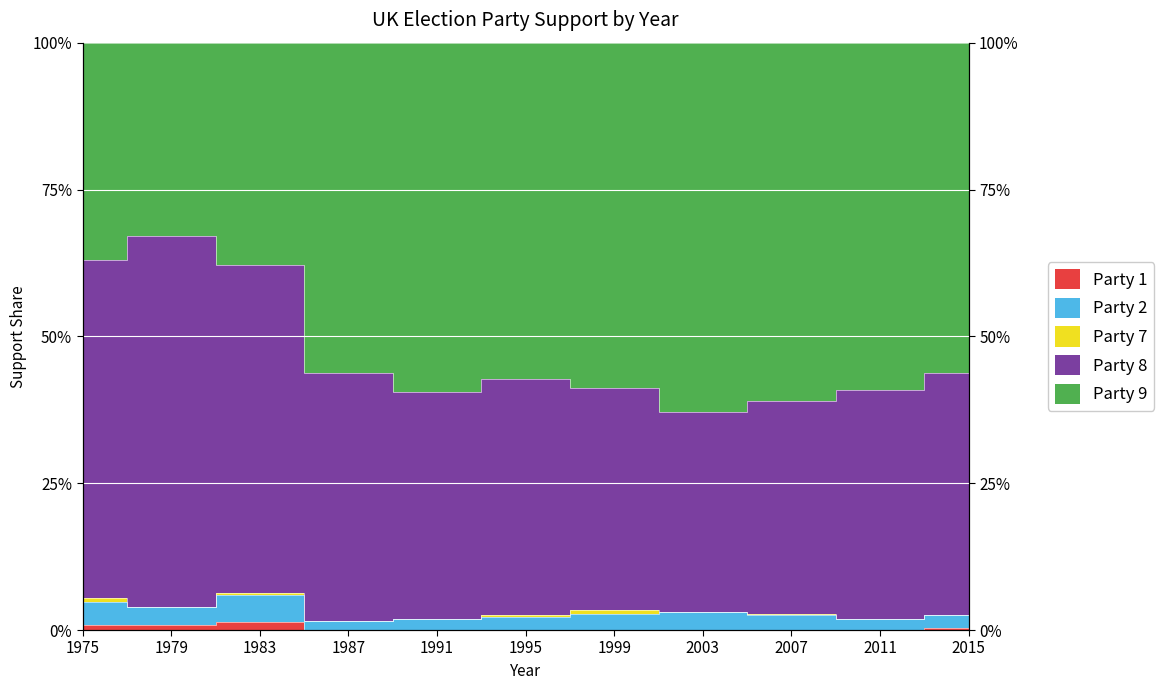

Which has a higher value, 1983 or 1991?

1983